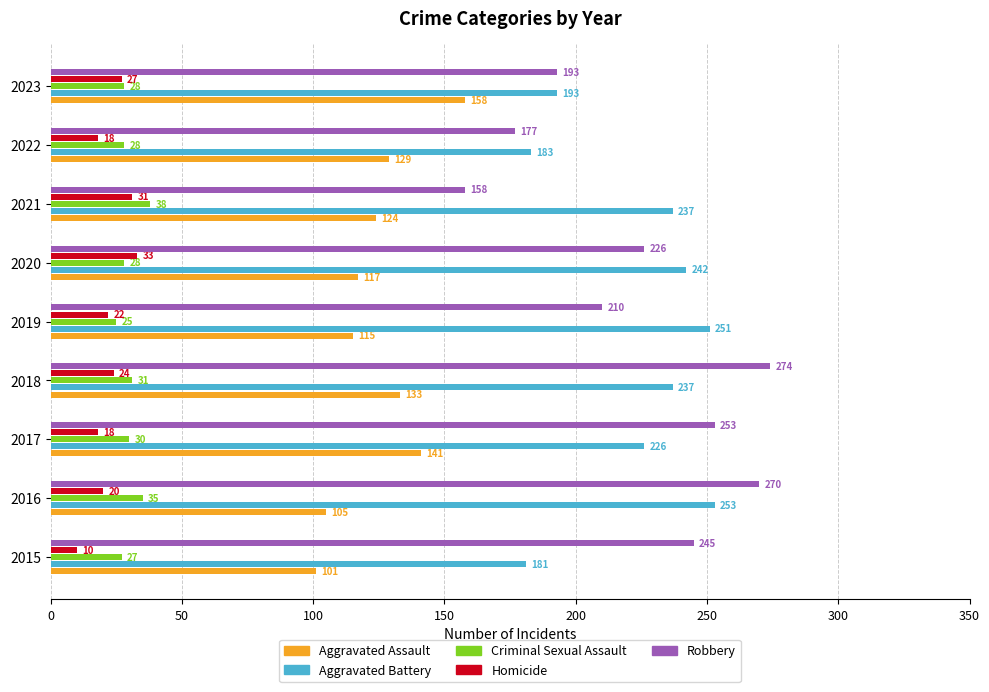

Rank the series at 2015 from highest to lowest value.

Robbery, Aggravated Battery, Aggravated Assault, Criminal Sexual Assault, Homicide